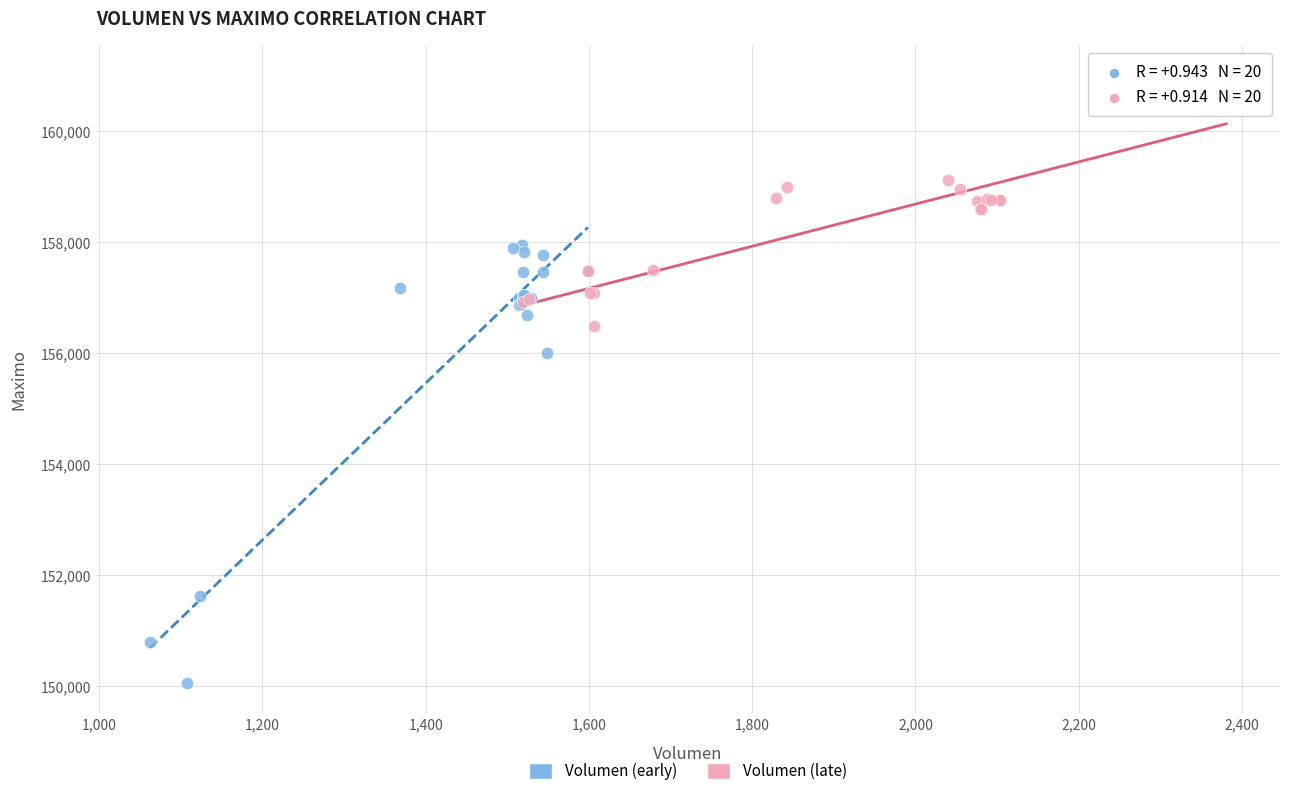

Which series contains the highest Y value?

Volumen (late)